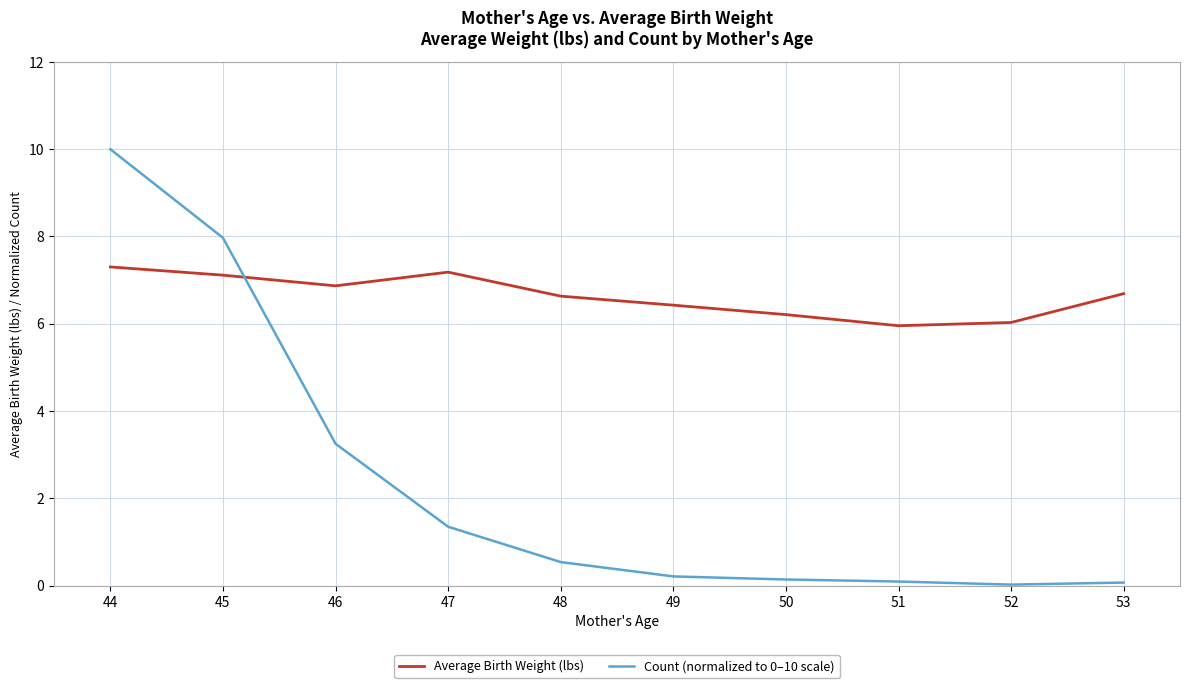

What is the difference between the Count (normalized to 0–10 scale) values at 52 and 48?

0.5